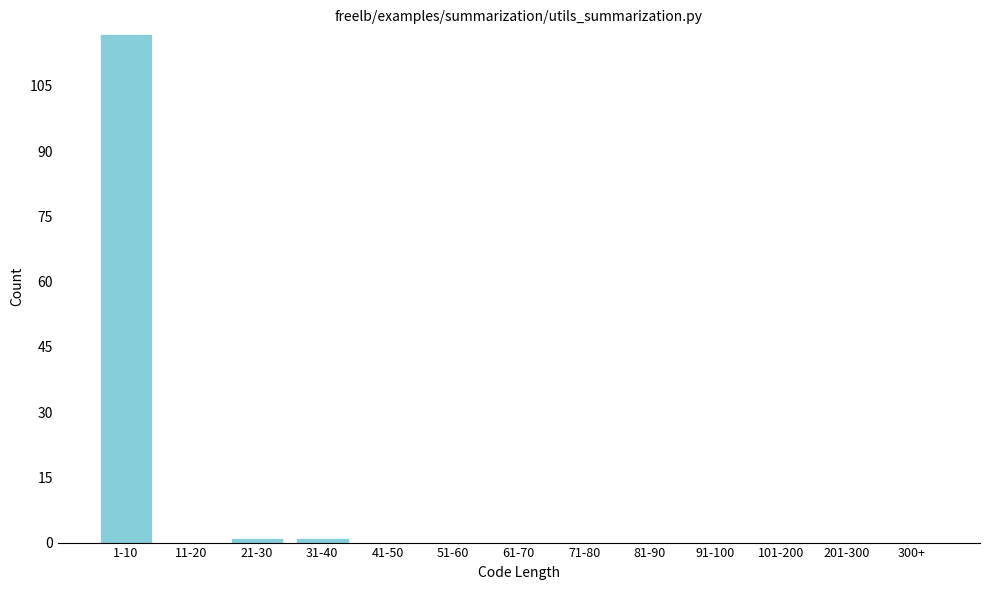

Reading left to right, list all the values displayed in this chart.

1-10=117	11-20=0	21-30=1	31-40=1	41-50=0	51-60=0	61-70=0	71-80=0	81-90=0	91-100=0	101-200=0	201-300=0	300+=0